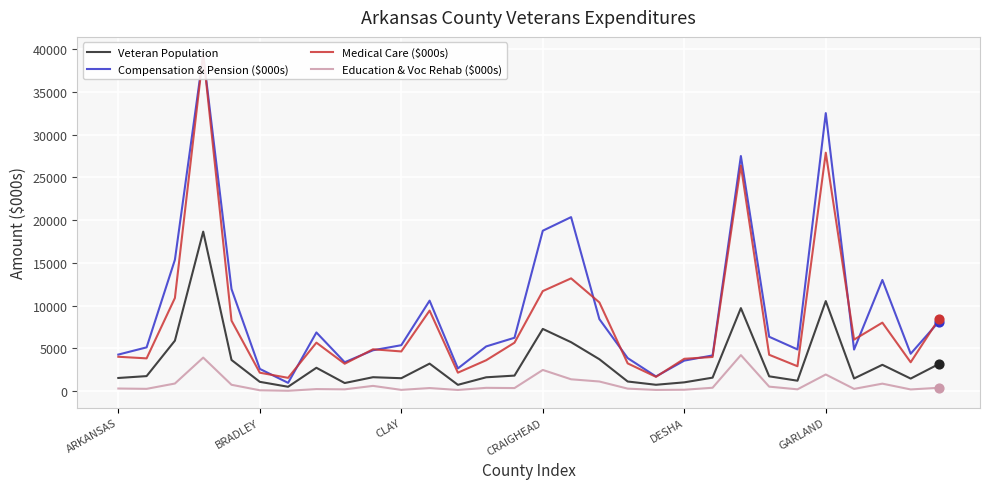

Which series has the largest Y range (max minus min)?

Compensation & Pension ($000s)